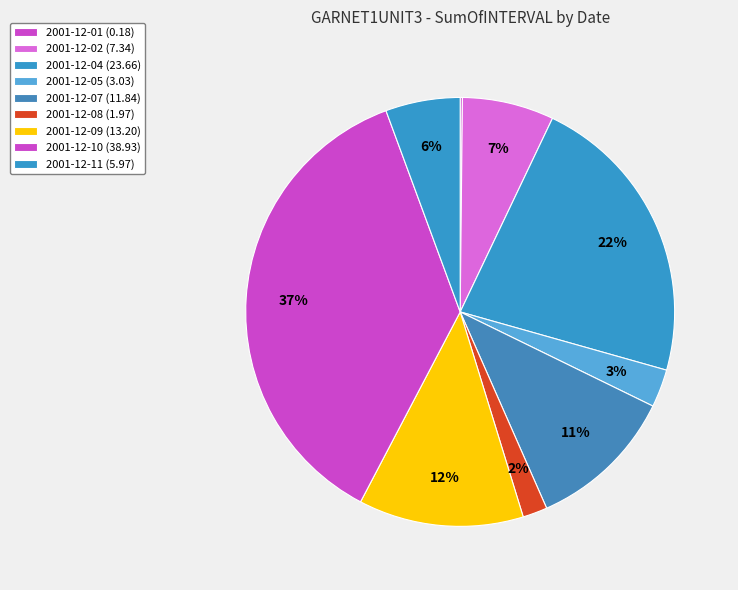

Is there a majority slice in this chart?

No